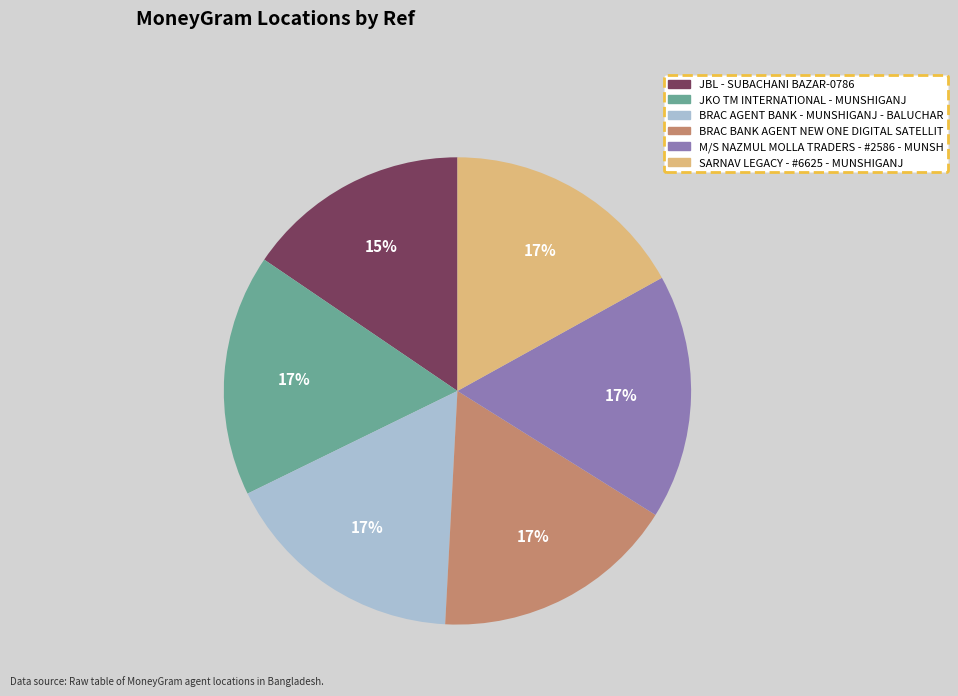

To the nearest percent, what is the combined percentage of JBL - SUBACHANI BAZAR-0786 and SARNAV LEGACY - #6625 - MUNSHIGANJ?

32%